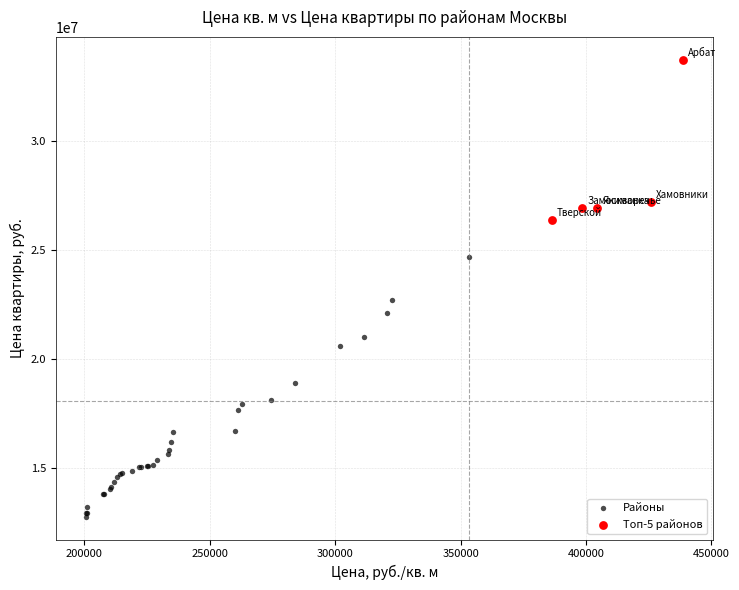

What are all the series names shown in the legend?

Районы, Топ-5 районов